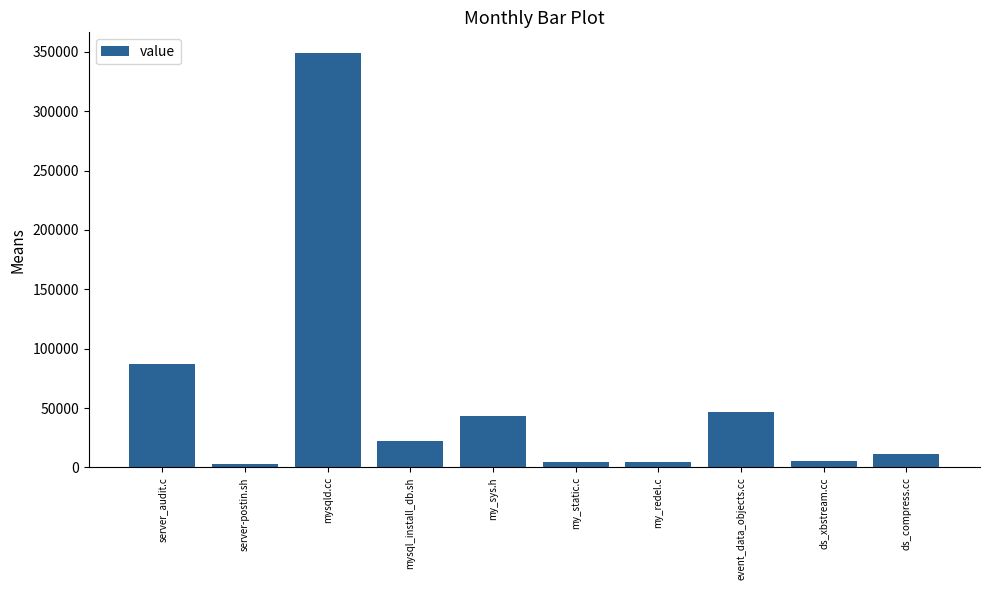

What position from the right is my_sys.h?

6